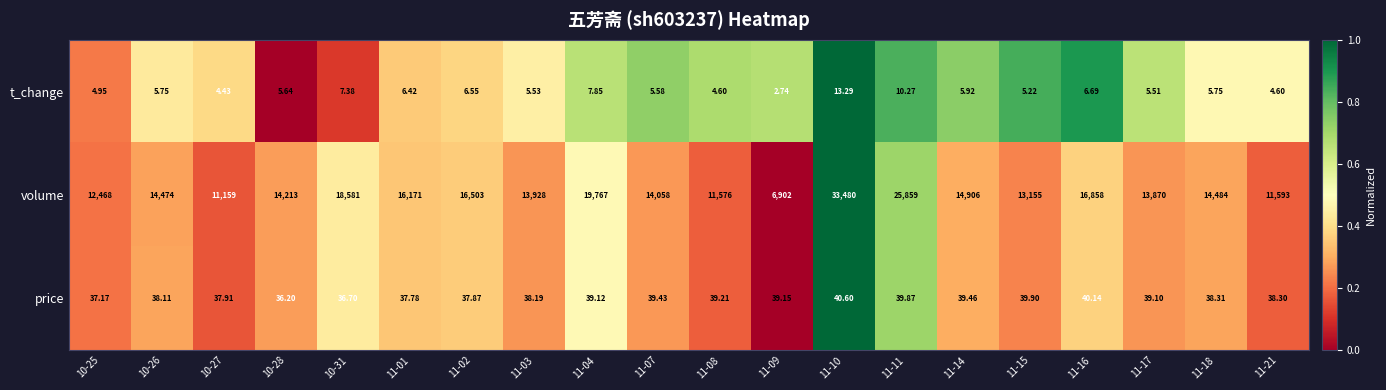

Which series has the largest total across all categories?

volume